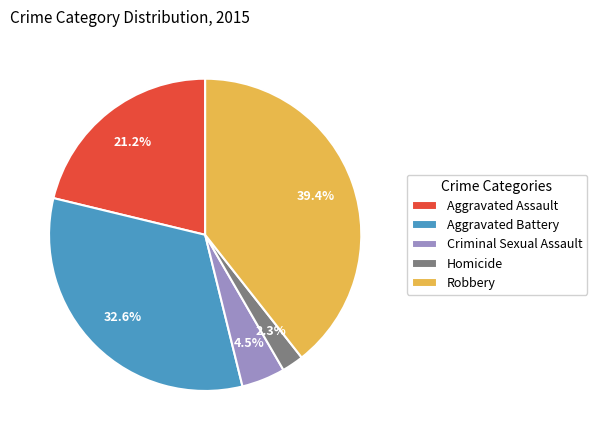

What is the largest slice in the pie chart?

Robbery